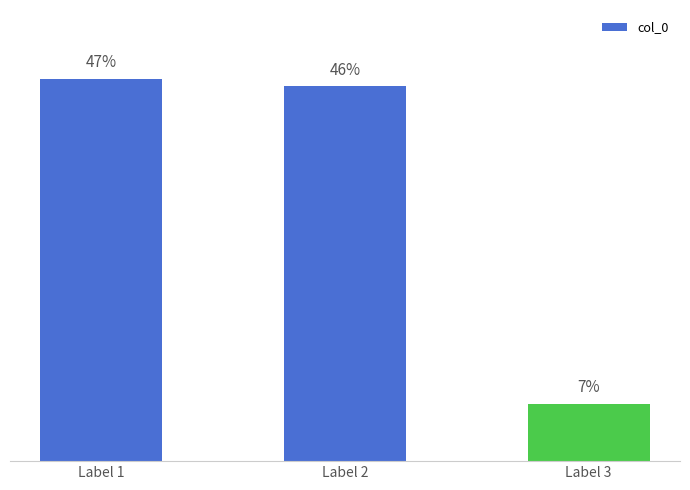

Does the chart contain any negative values?

No